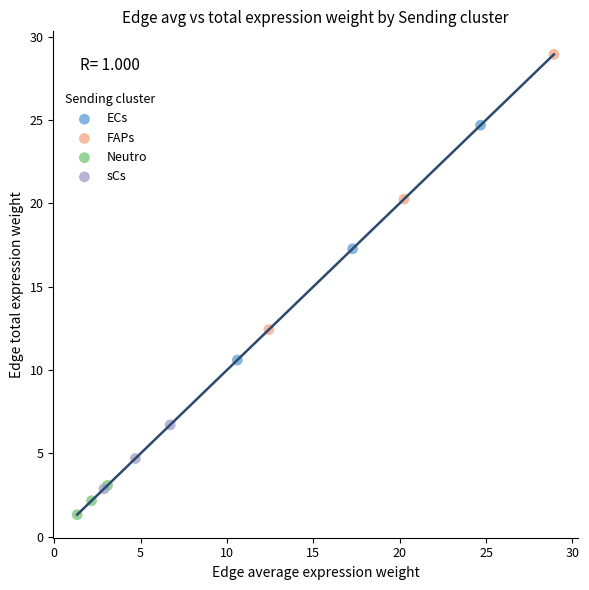

Which series has the largest Y range (max minus min)?

FAPs